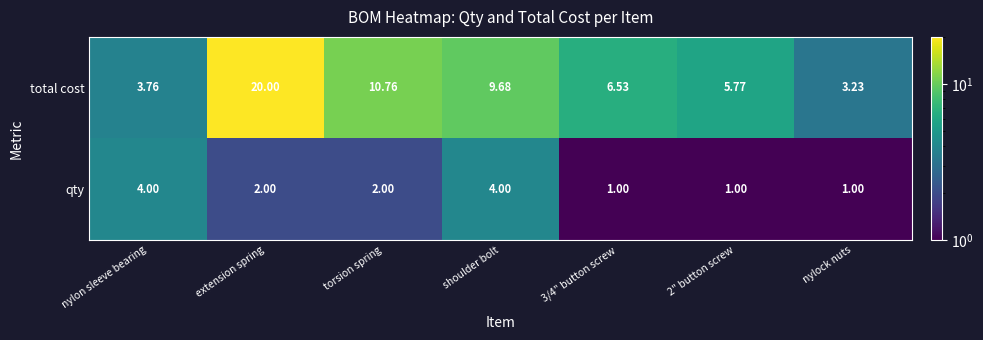

Count the number of data series in this chart.

2